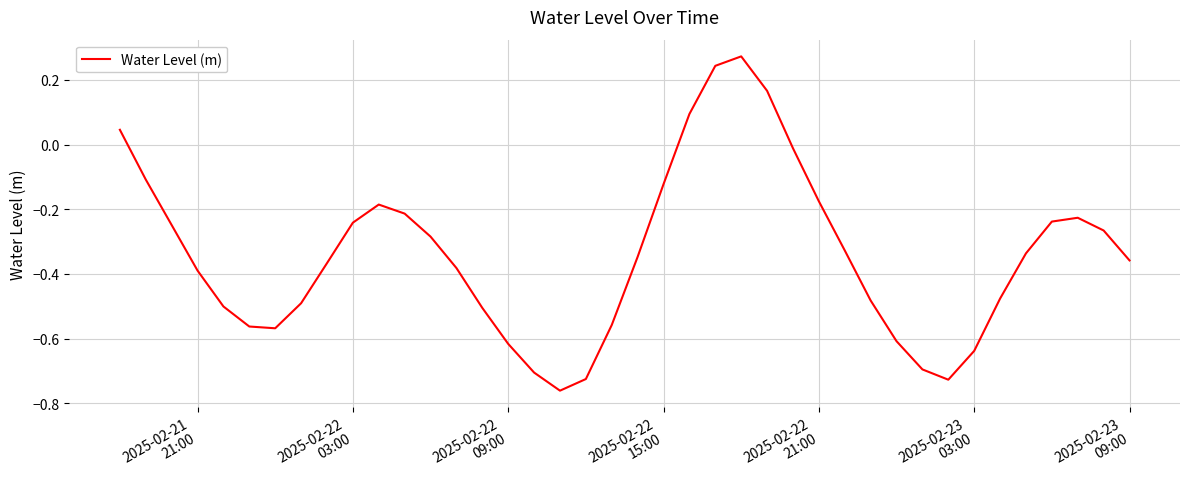

Count the number of categories in the chart.

40